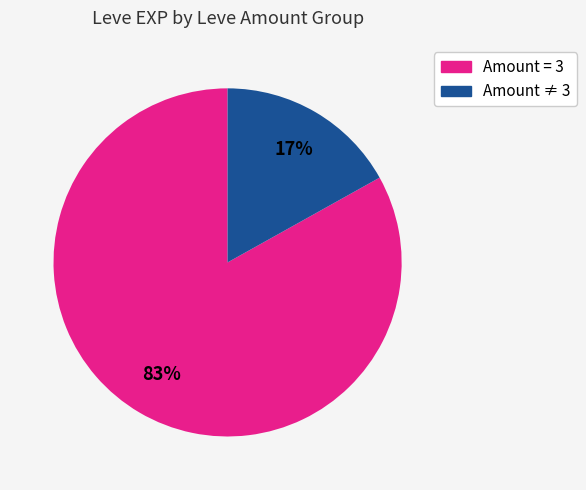

To the nearest percent, what is the difference between the largest and smallest slice percentages?

66%